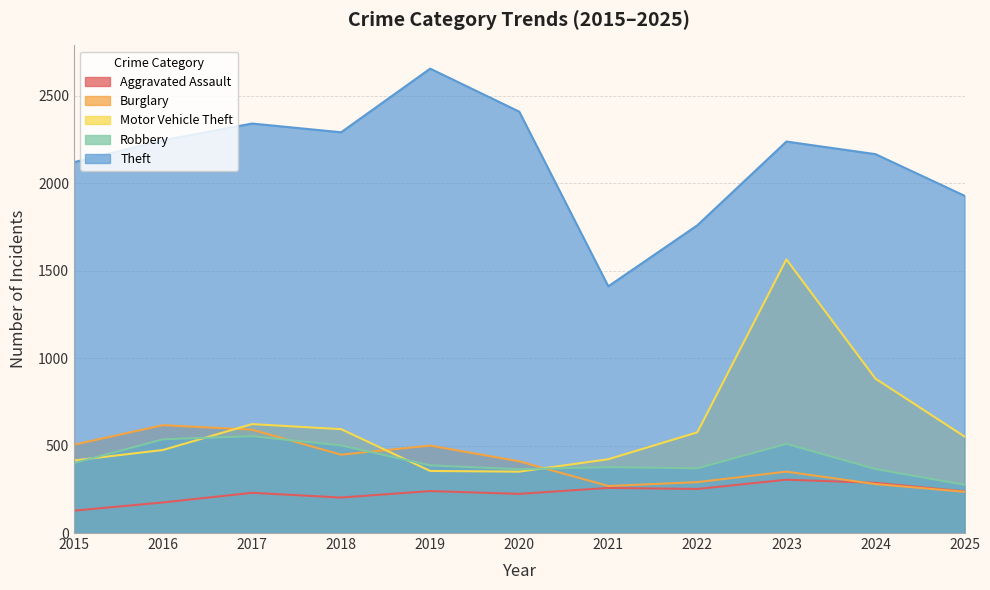

Which has a higher value, 2017 or 2021?

2021